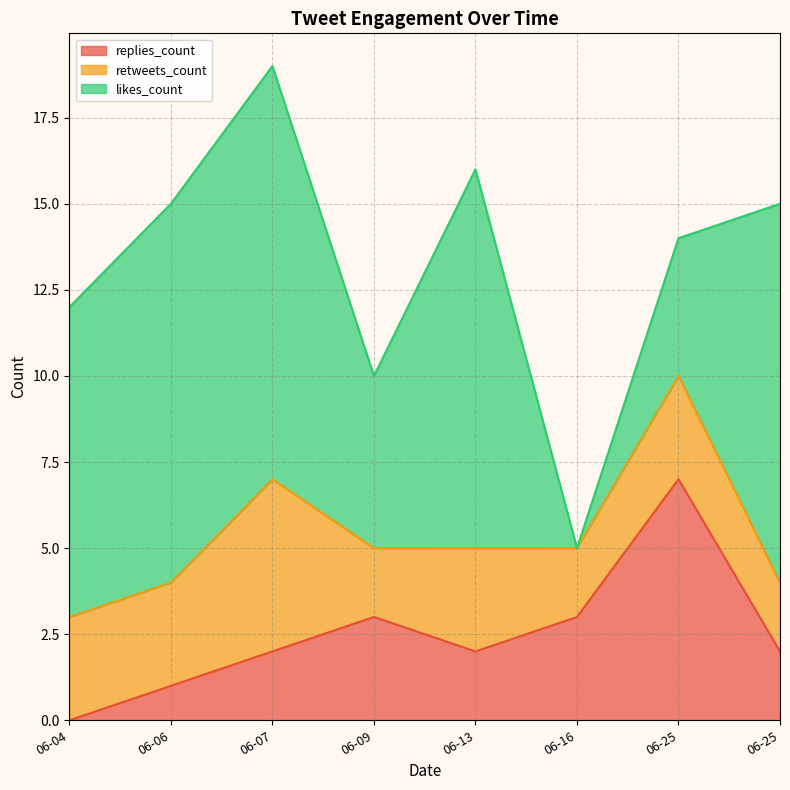

Count the replies_count values in the range 2 to 3.

5